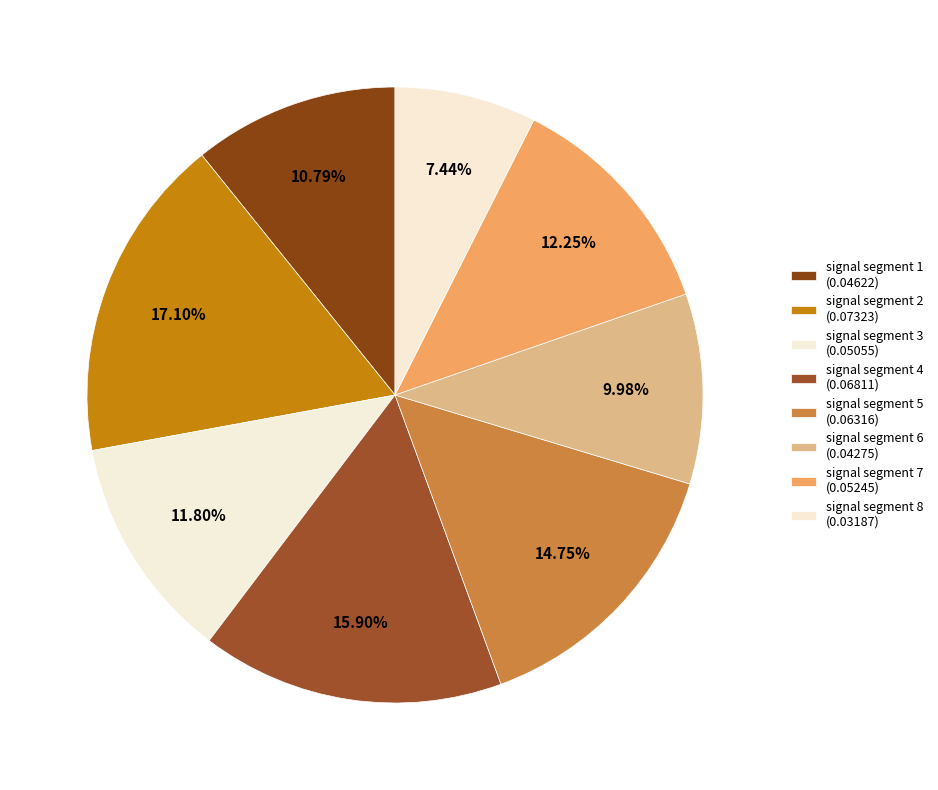

Count the number of slices in the pie.

8